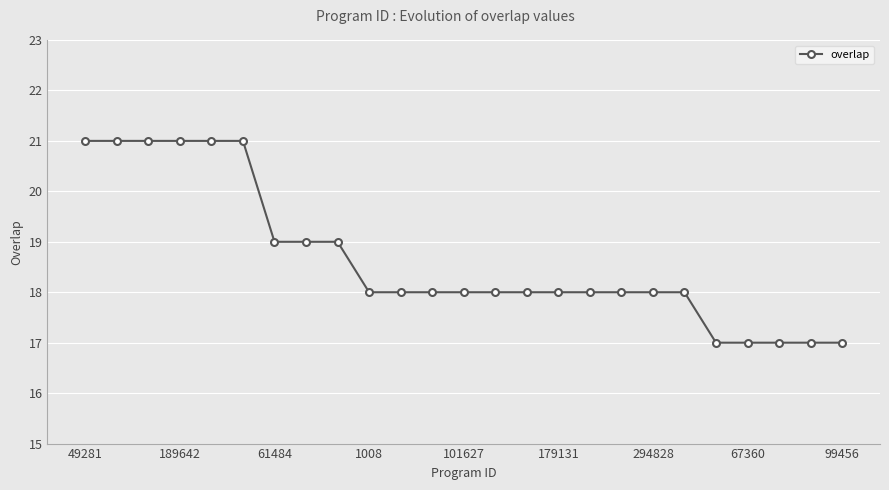

How many series are shown in this chart?

1